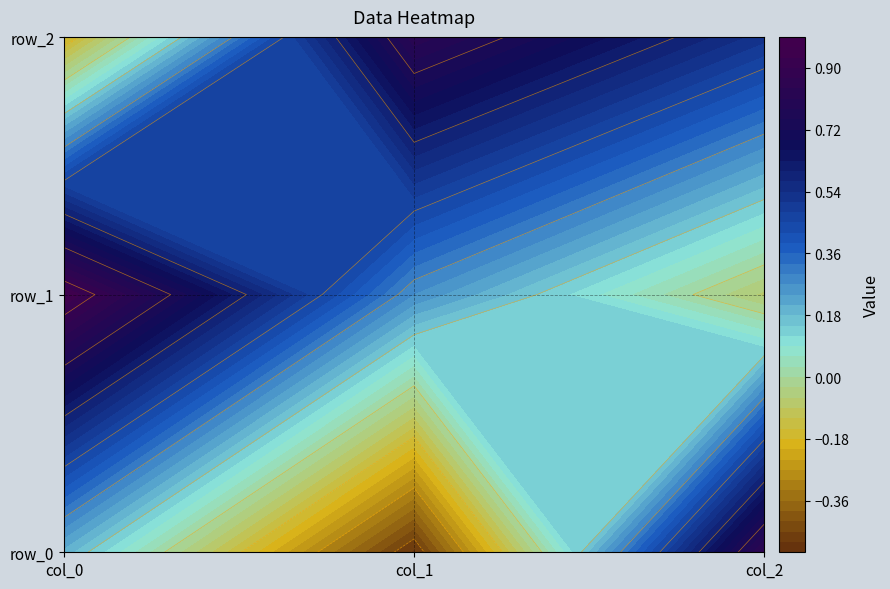

At which category is the sum across all series the highest?

col_2